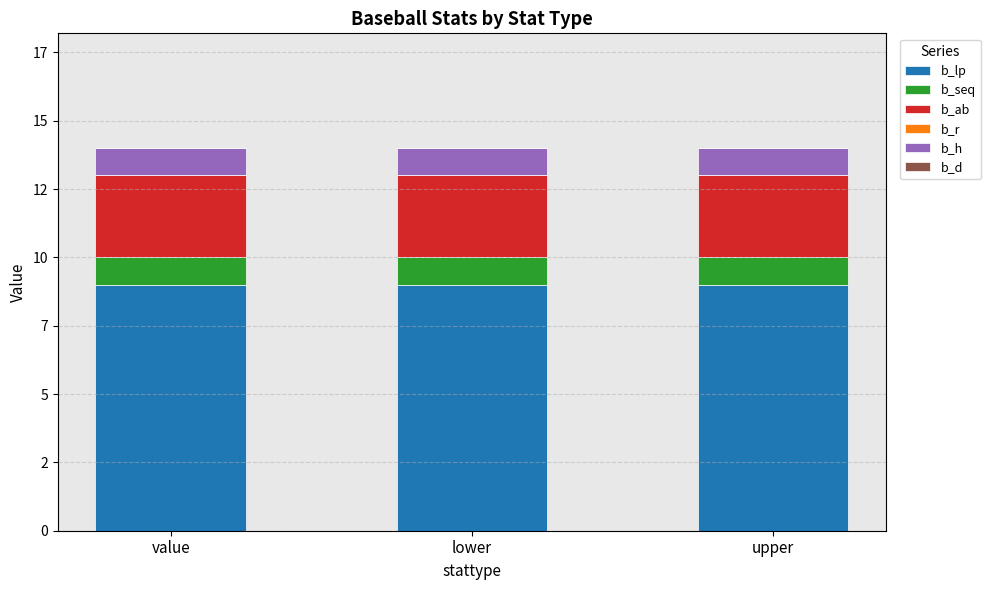

Between value and lower, which series saw the biggest shift?

b_lp